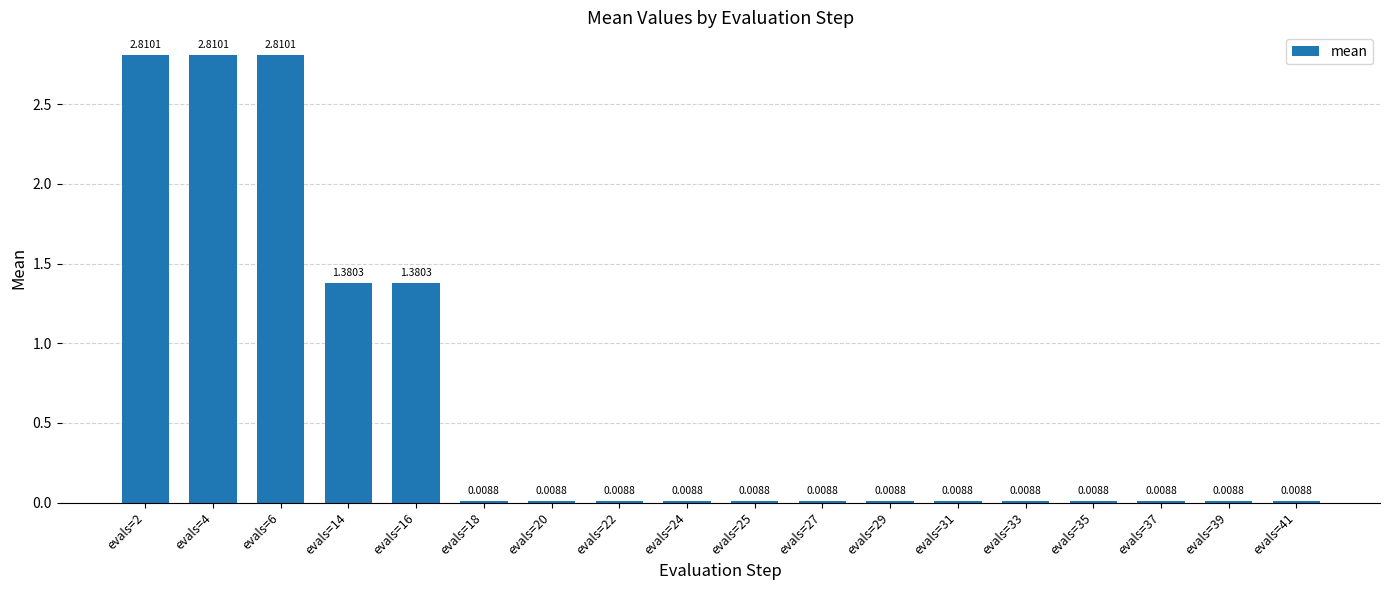

What is the ratio of the value at evals=14 to the value at evals=2?

0.5